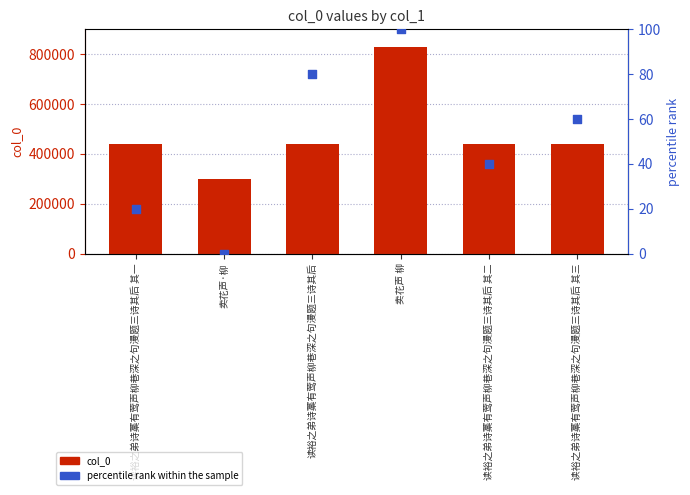

What is the total value across all series at 读裕之弟诗藁有莺声柳巷深之句漫题三诗其后 其三?

439387